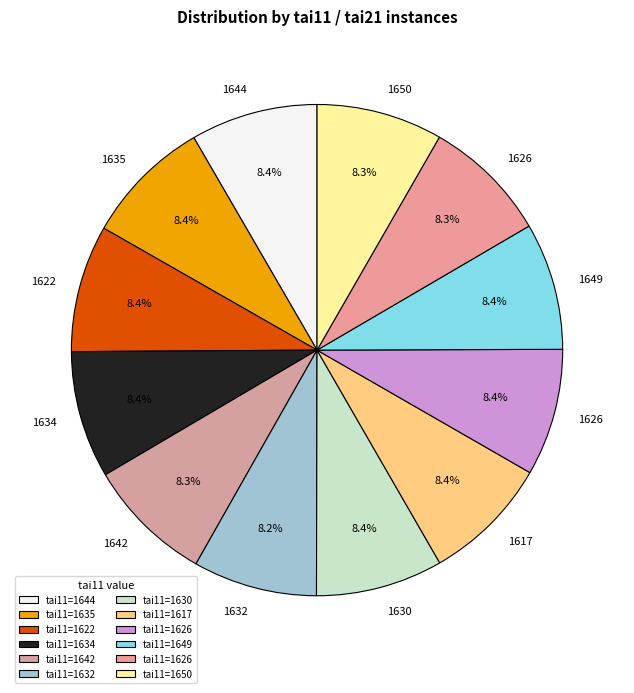

How many slices are in this pie chart?

12